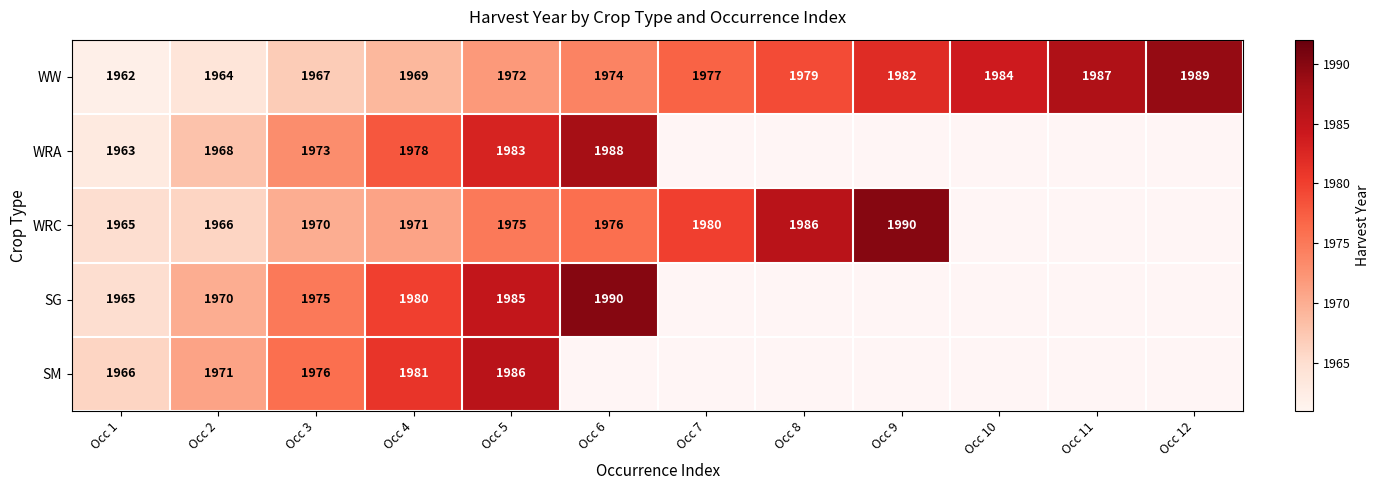

What is the spread (max minus min) of values at Occ 4?

12